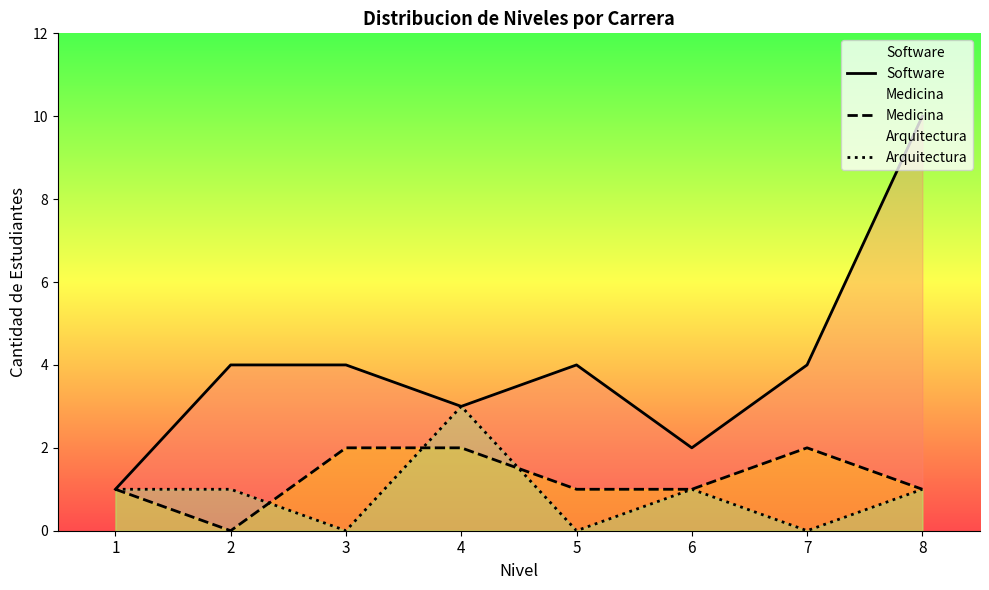

Is it true that Arquitectura equals -1 at 3?

False